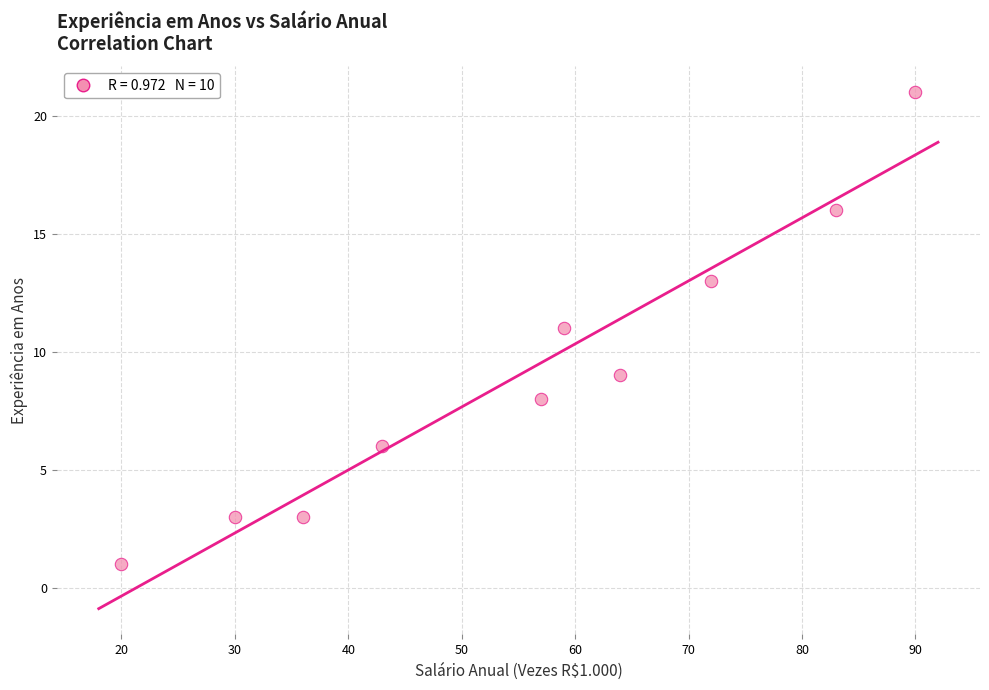

What is the average X value?

55